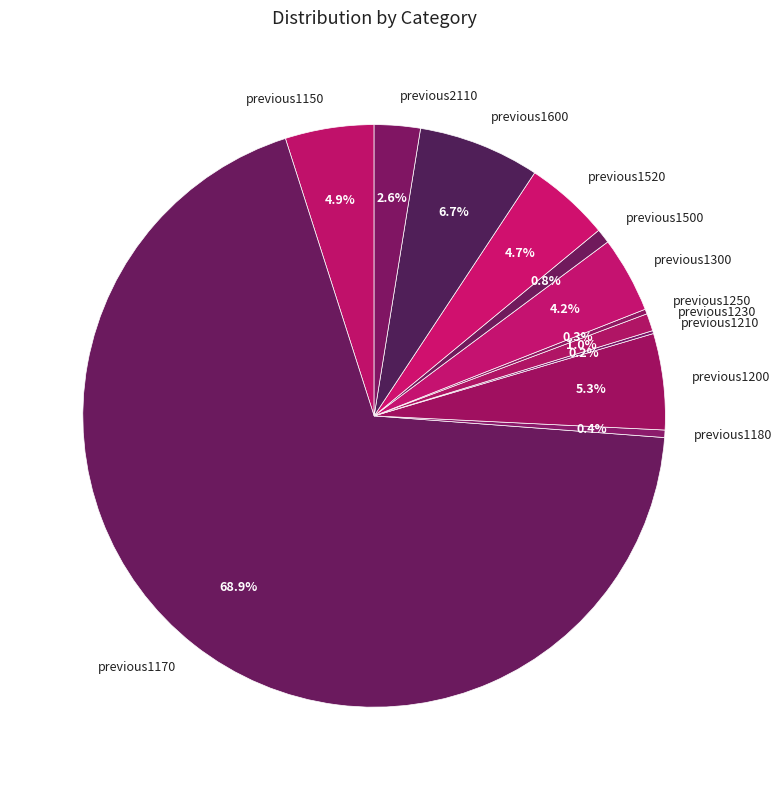

Is there a majority slice in this chart?

Yes